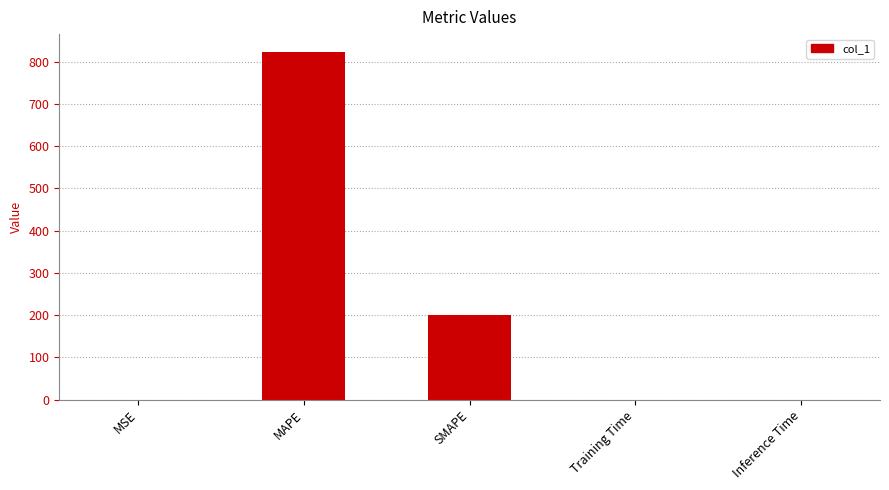

What is the greatest value displayed?

823.7